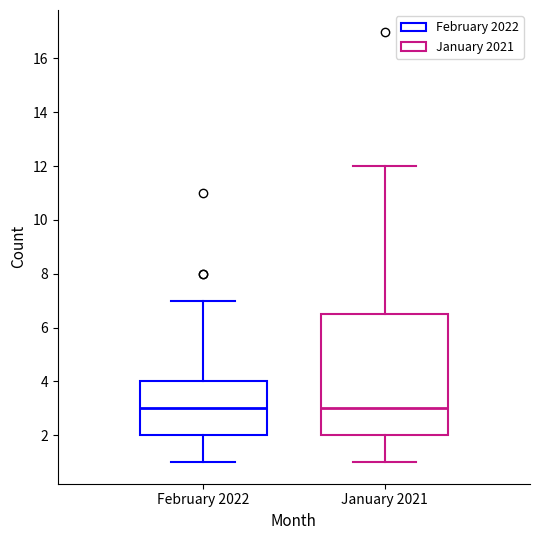

Reading left to right, transcribe this box plot: for each box, give where its median line is, the range the box spans, and where its two whiskers end, as read against the y-axis. The values are not printed on the chart, so give them approximately, as read against the axis.

February 2022: median 3.0, box 2.0 to 4.0, whiskers 1.0 to 7.0
January 2021: median 3.0, box 2.0 to 6.6, whiskers 1.0 to 12.0